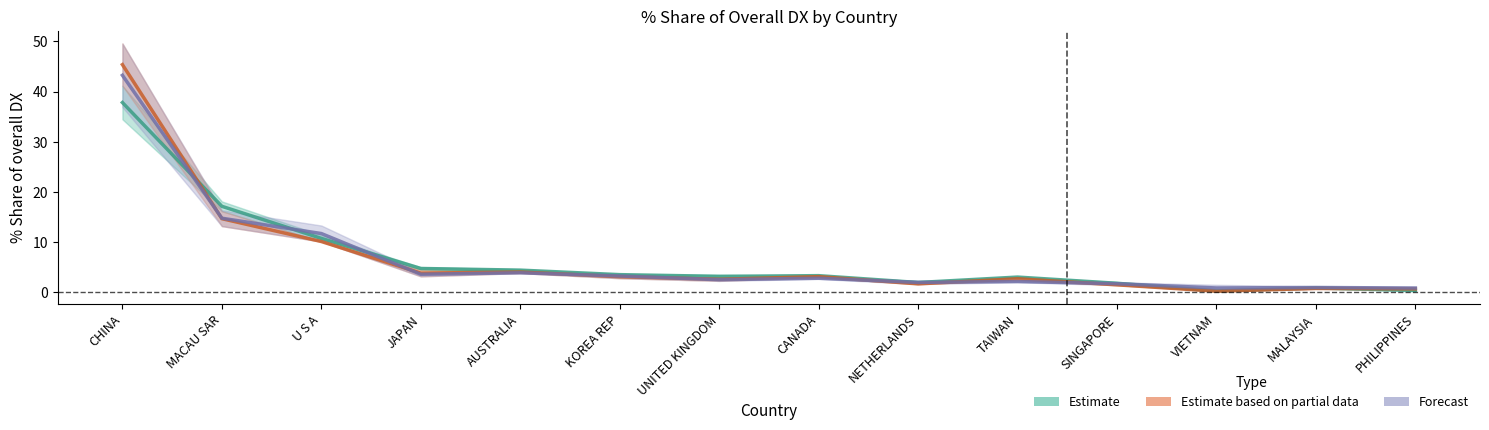

At how many categories does at least one series exceed 0?

14